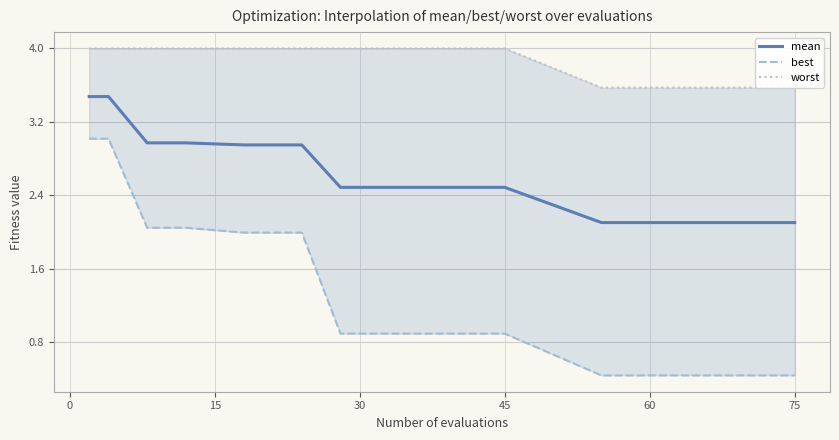

Rank the series by their maximum value, from highest to lowest.

worst, mean, best